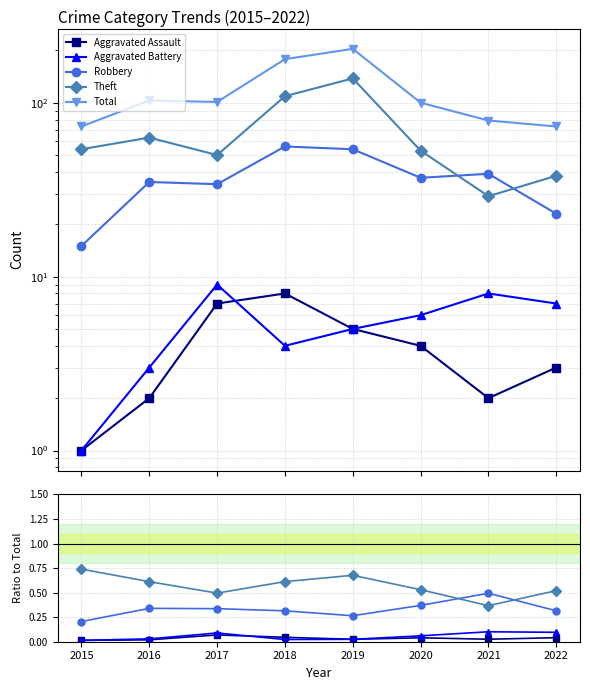

Does the chart have visible grid lines?

Yes